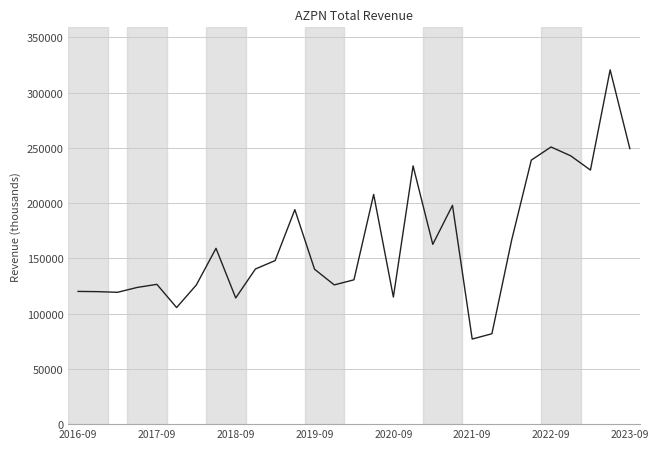

What is the greatest value displayed?

320600